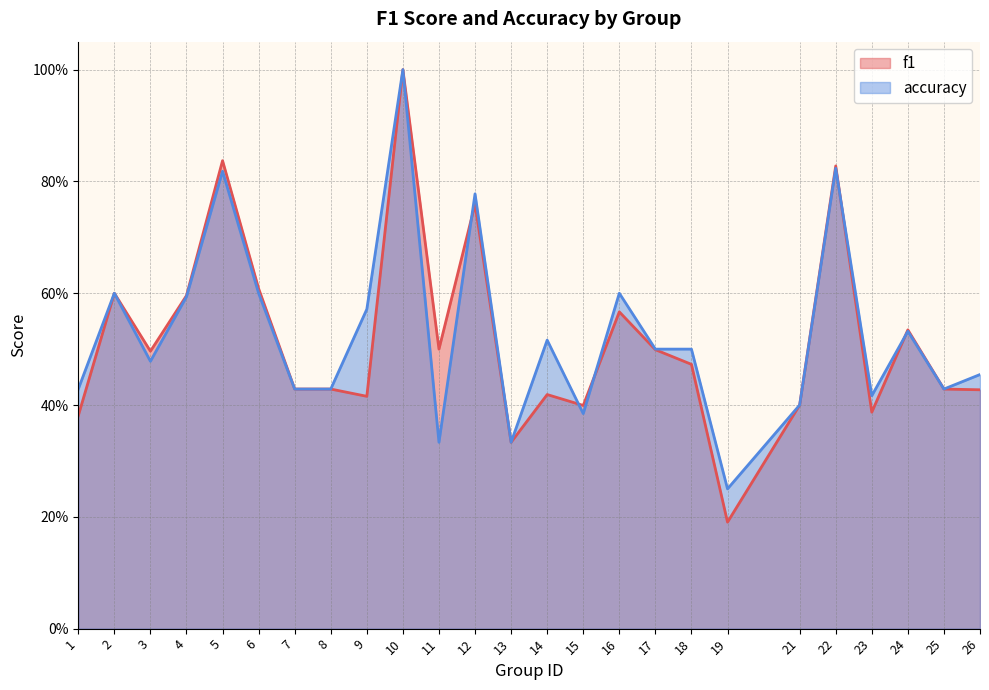

The f1 series shows 1.0 at 10. True or false?

True